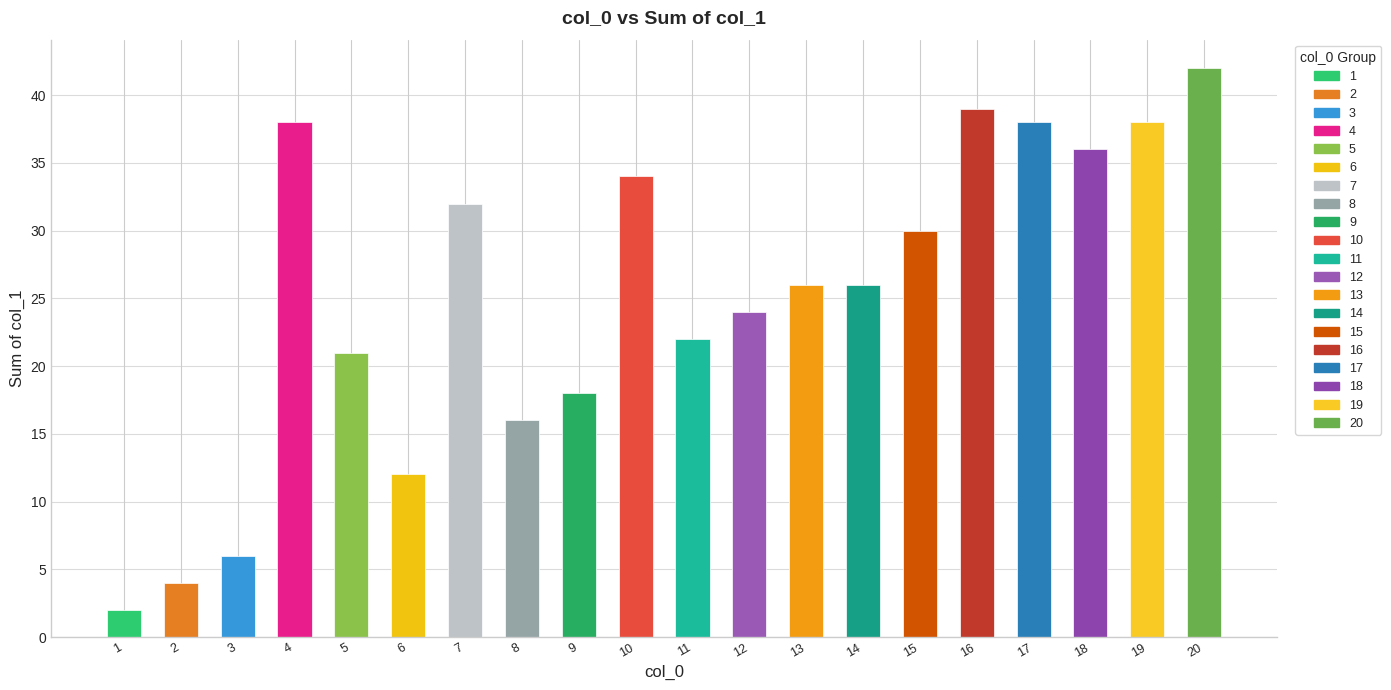

What is the difference between the maximum and minimum values?

40